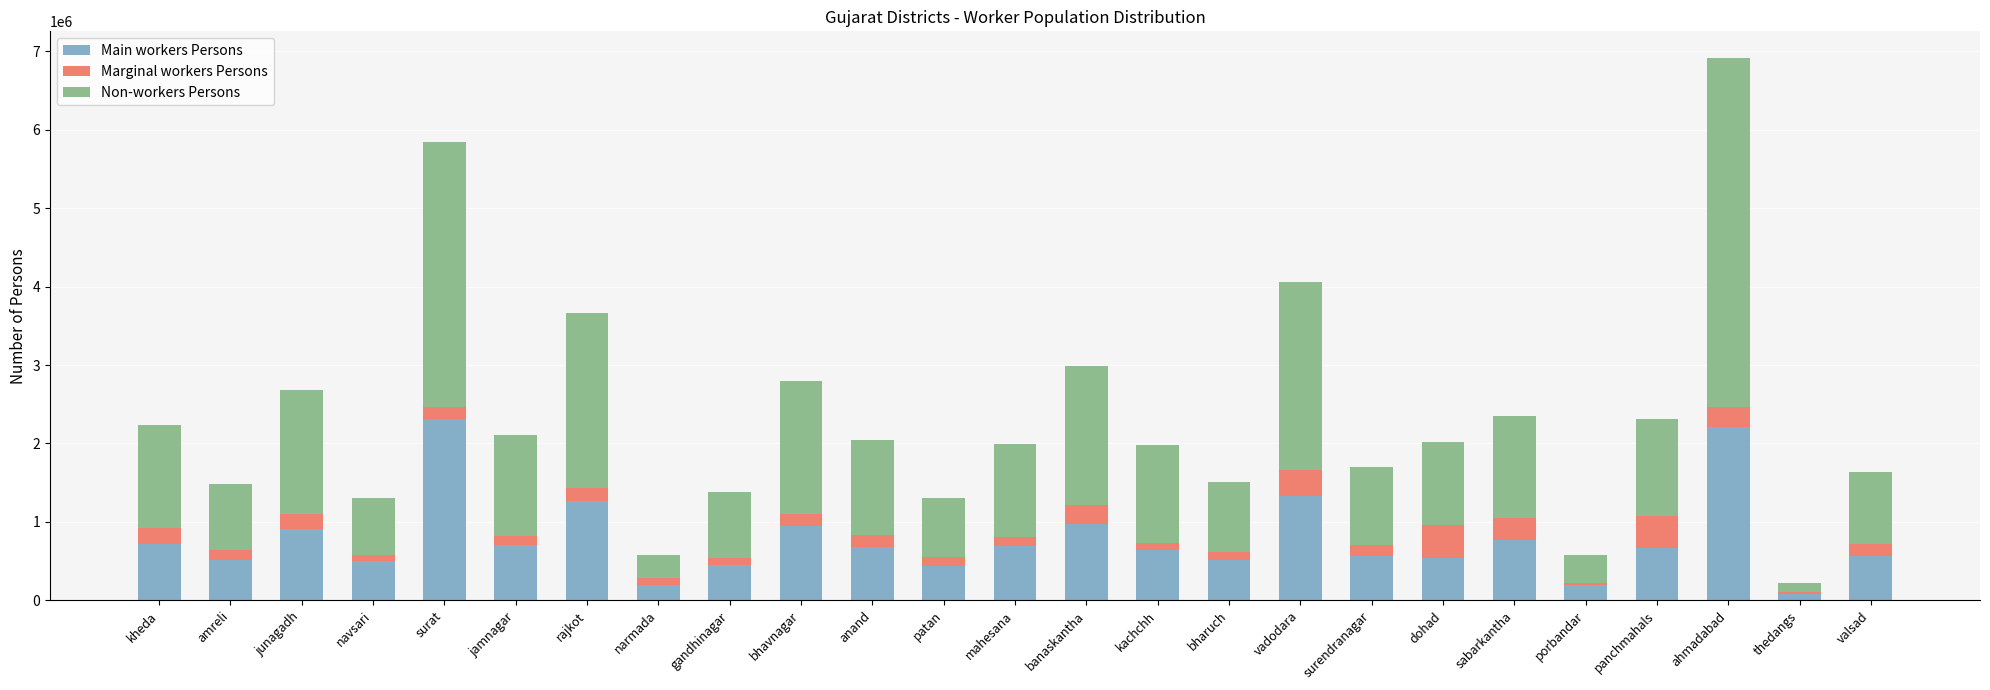

What is the sum of all Main workers Persons values?

19379454